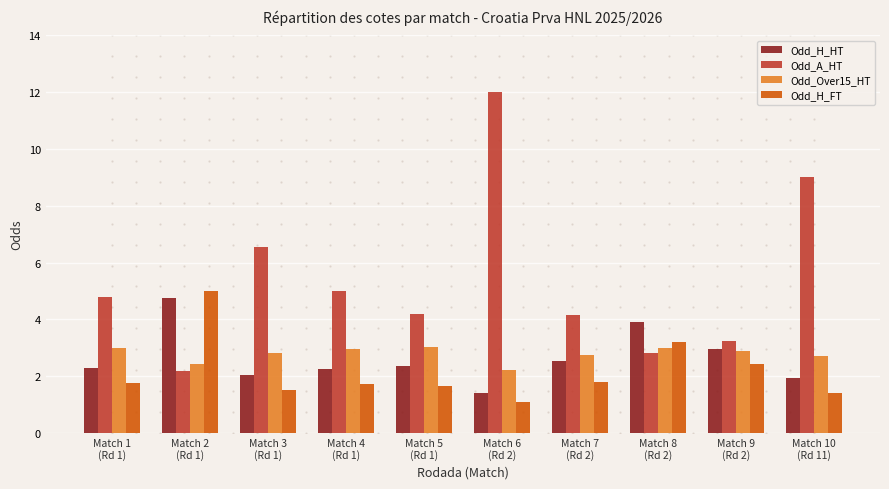

Where does the Odd_H_HT series first go above 2?

Match 1
(Rd 1)